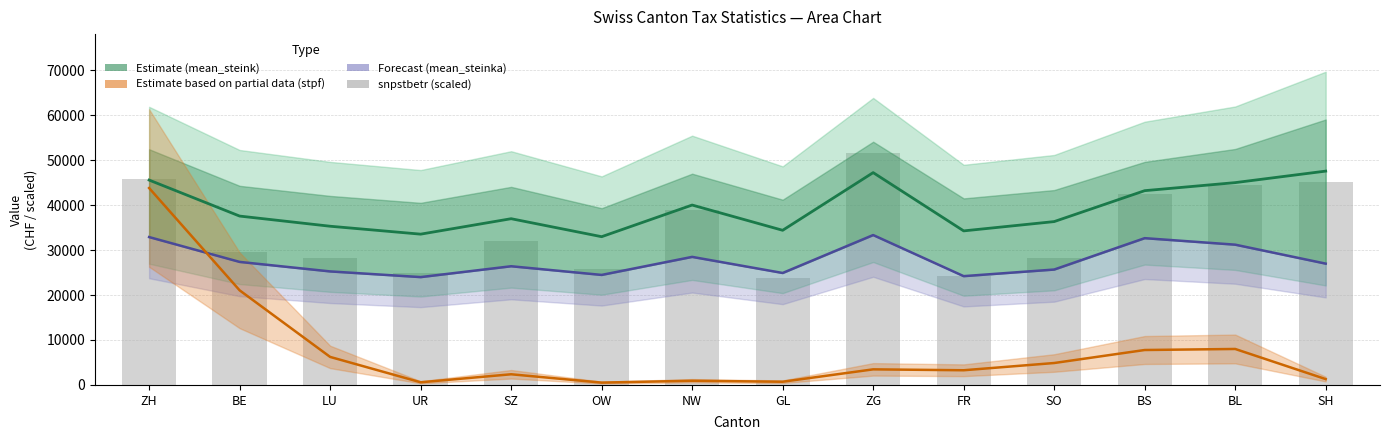

How many data points does each series have?

14